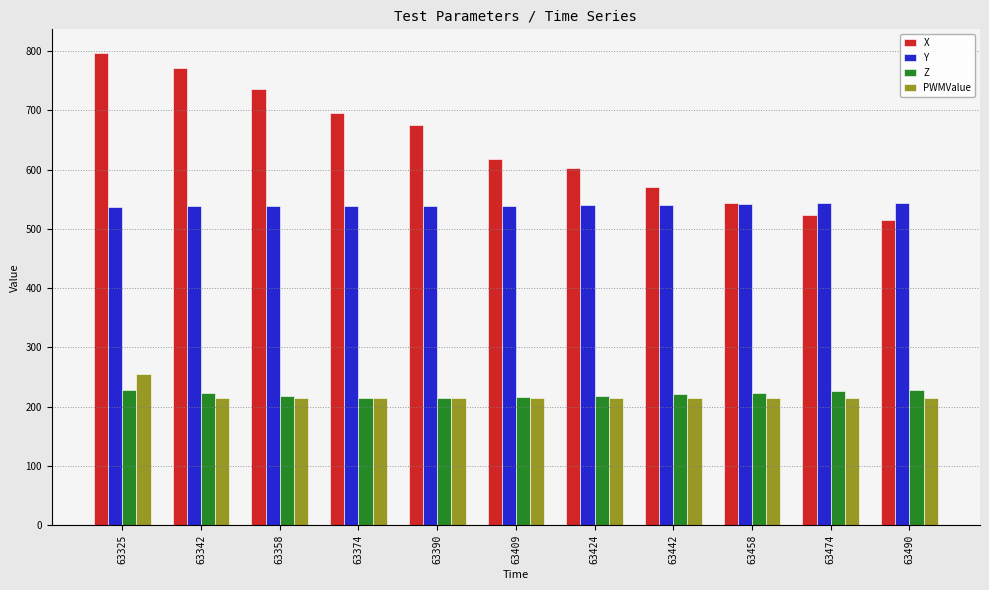

The Z series shows 218.7 at 63358. True or false?

True